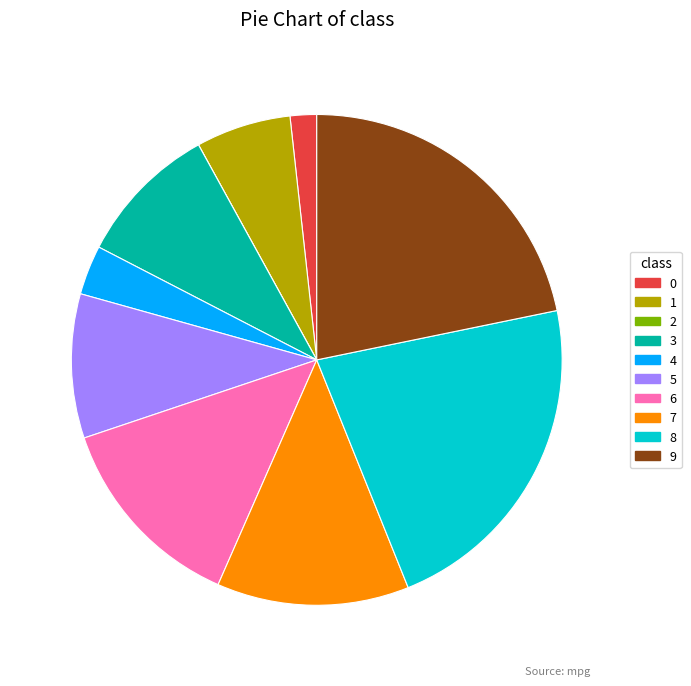

Is there a majority slice in this chart?

No